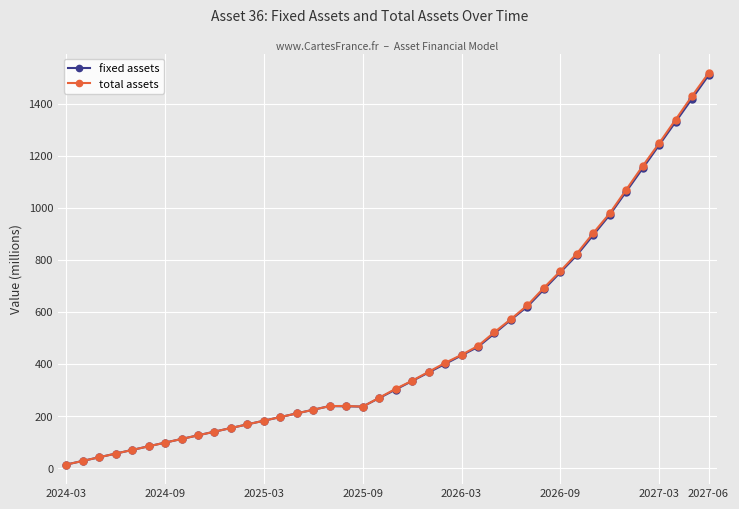

What is the minimum value for total assets?

14.0